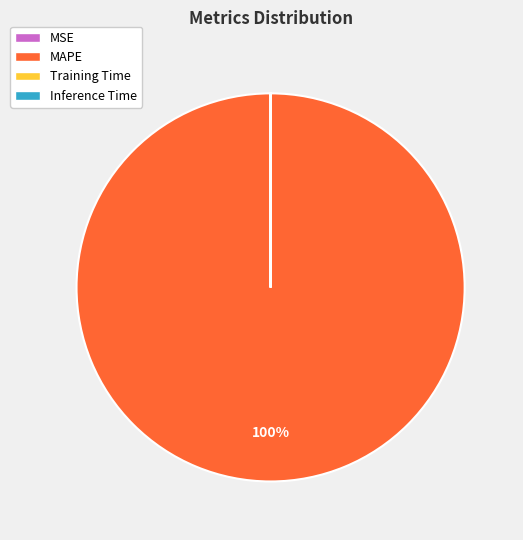

Which category has the biggest portion of the pie?

MAPE